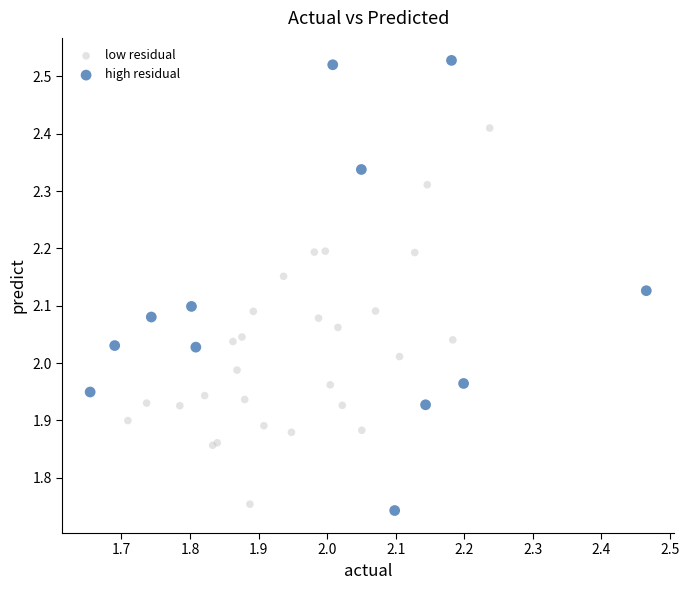

Which series has the widest spread of Y values?

high residual